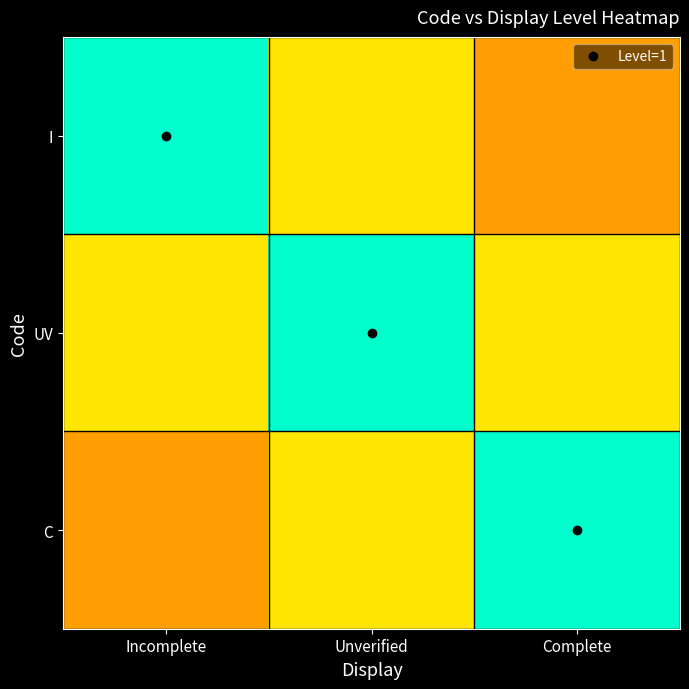

At which category is the sum across all series the highest?

Unverified